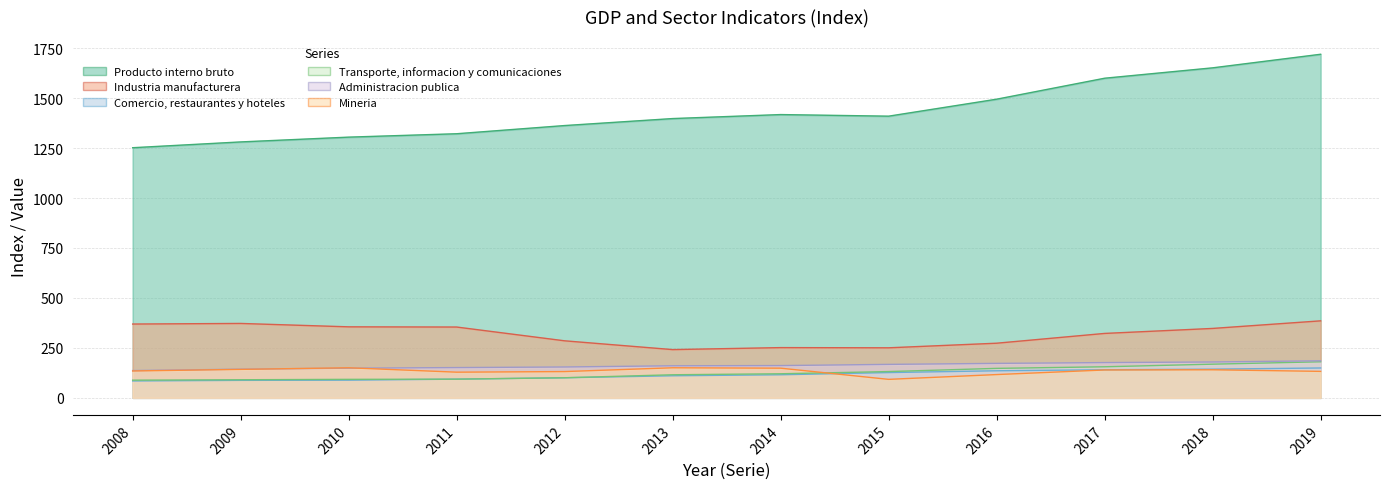

What is the difference between the maximum and minimum values in the Administracion publica series?

49